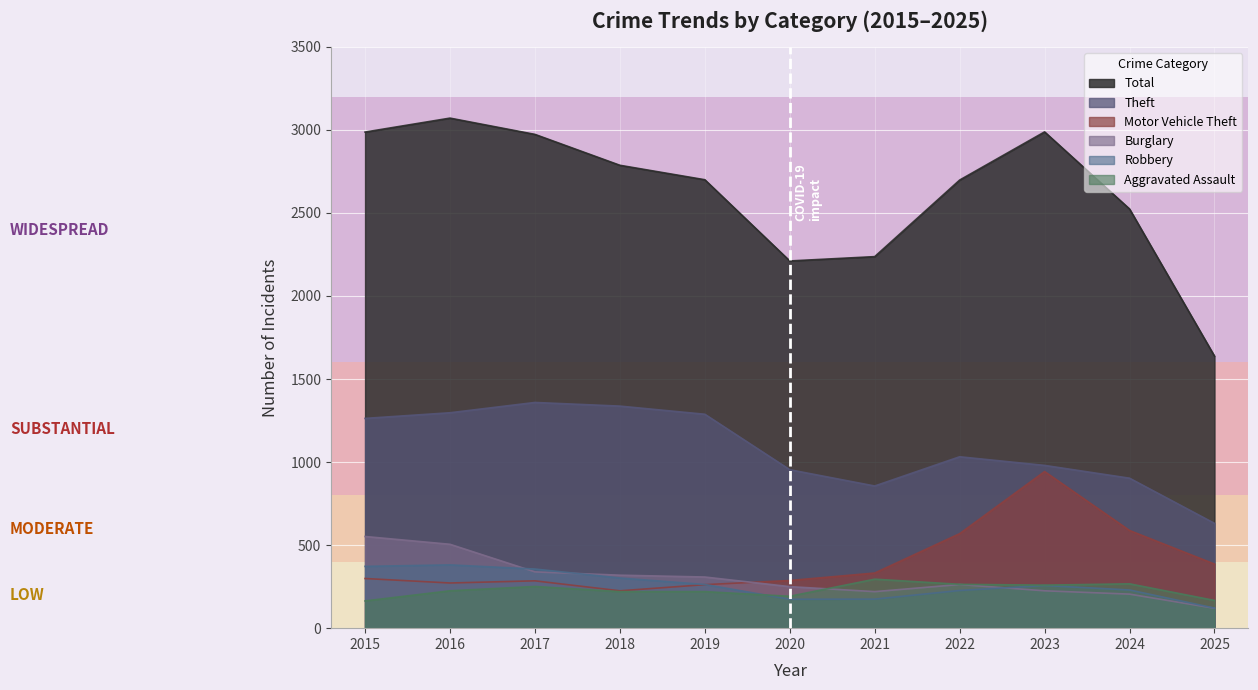

What is the value of the Theft point at the 11th from the left?

631